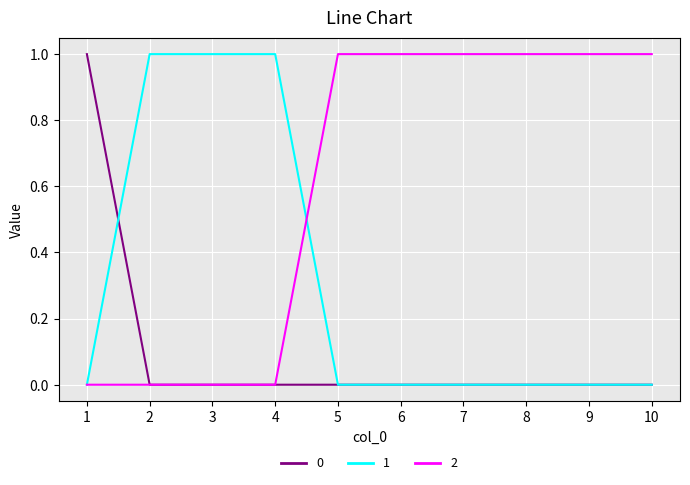

List the series in order of their overall mean, highest first.

2, 1, 0